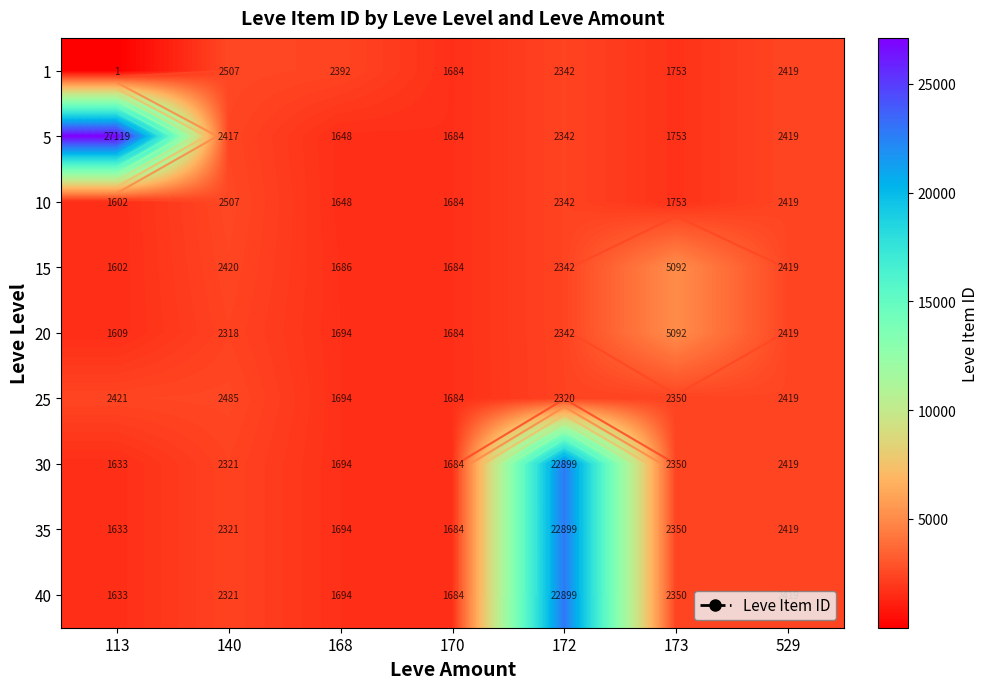

How many categories are shown in the chart?

7